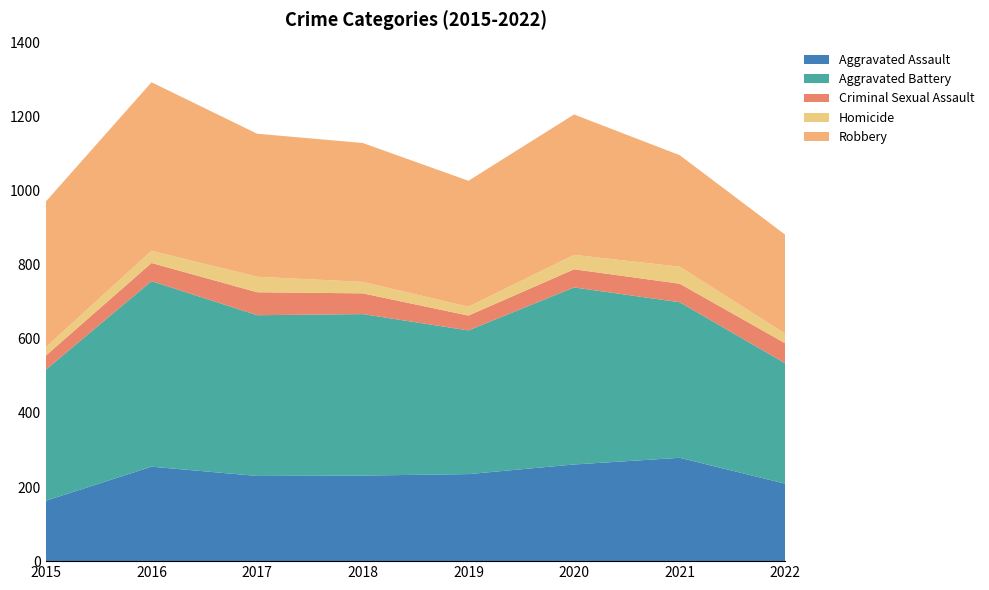

Reading left to right, extract all data points from this chart.

Aggravated Assault: 163	255	230	231	235	261	279	209
Aggravated Battery: 354	501	434	436	388	478	420	325
Criminal Sexual Assault: 38	49	62	56	40	49	50	54
Homicide: 23	33	42	31	24	39	46	26
Robbery: 393	455	386	375	340	379	301	267